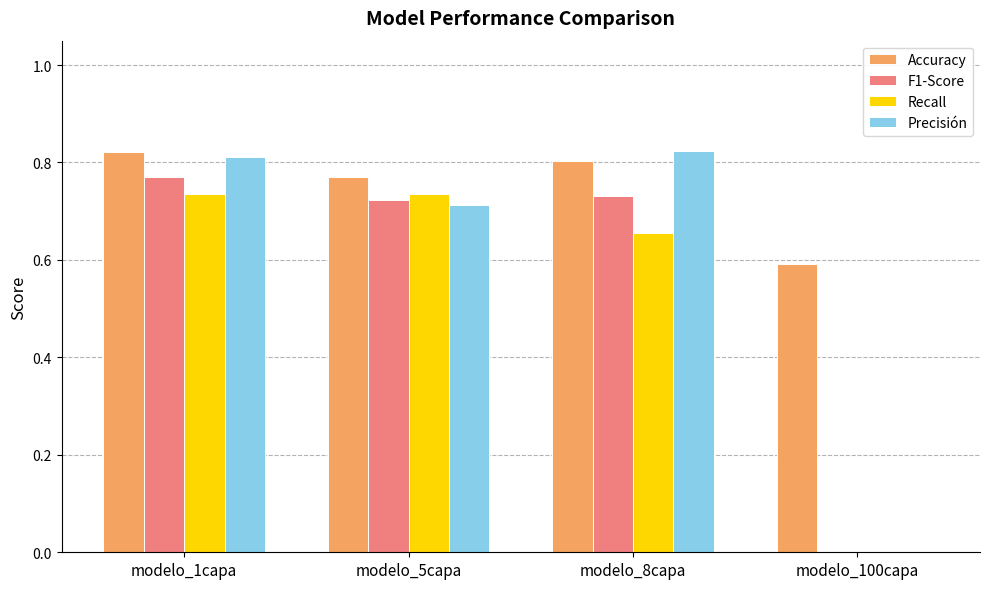

Where is F1-Score nearest to the value 0?

modelo_100capa